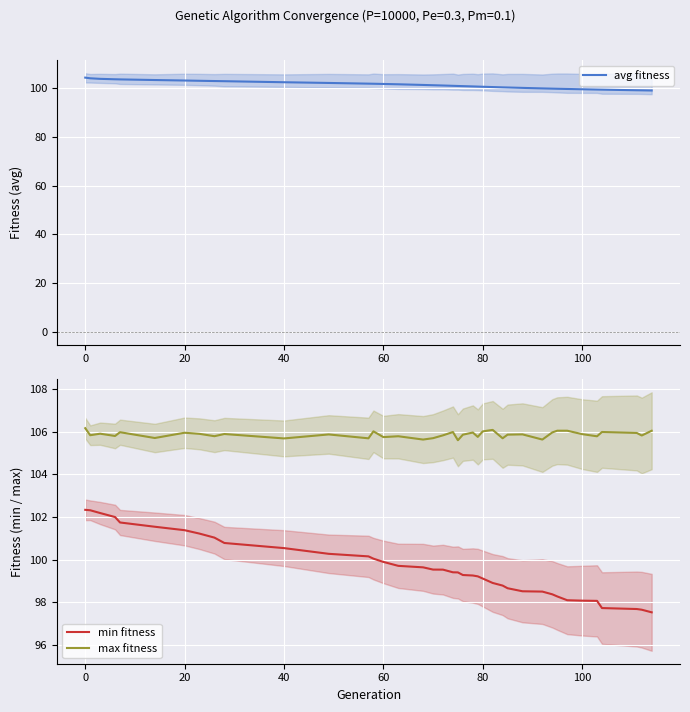

What is the difference between the second highest and second lowest values in the avg fitness series?

4.9